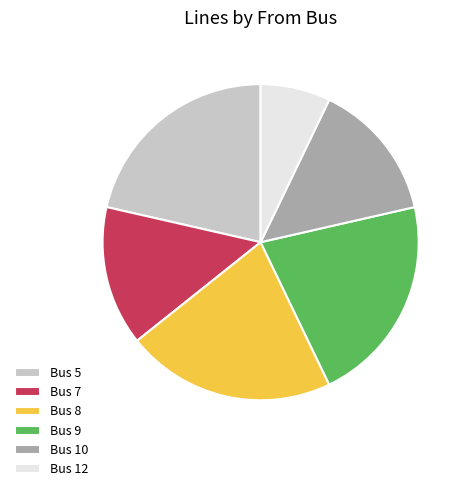

Which category has the smallest portion of the pie?

Bus 12